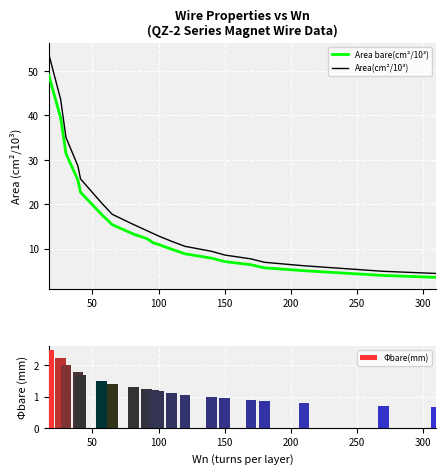

What is the average value of the Φbare(mm) series?

1.3